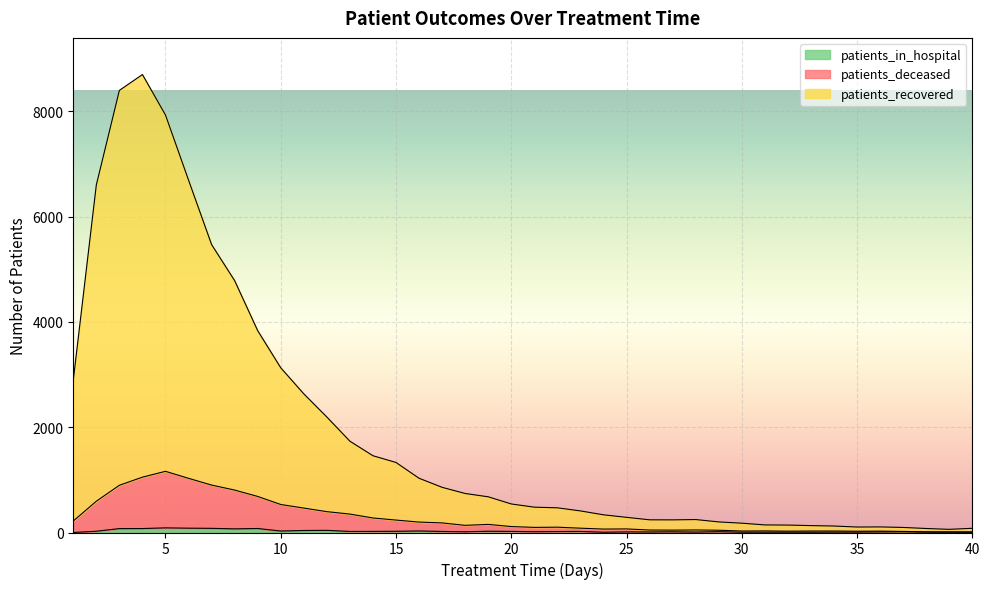

What is the minimum value for patients_deceased?

13